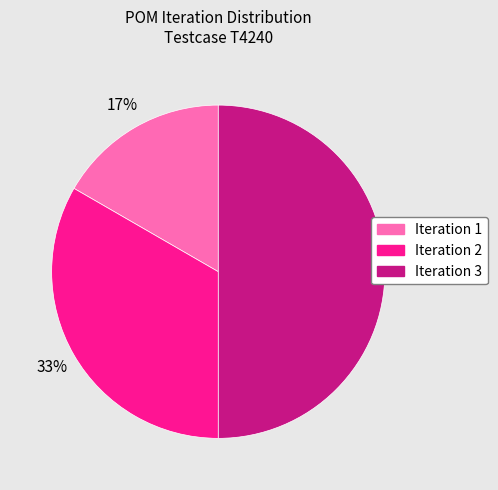

To the nearest percent, what is the average slice percentage?

33%